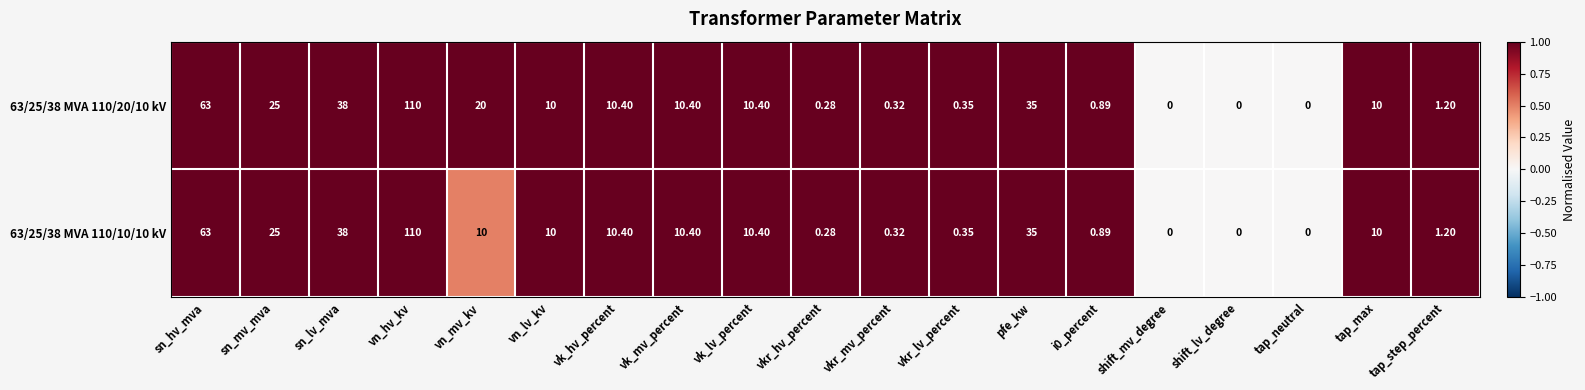

At which label does 63/25/38 MVA 110/10/10 kV first exceed 10?

sn_hv_mva